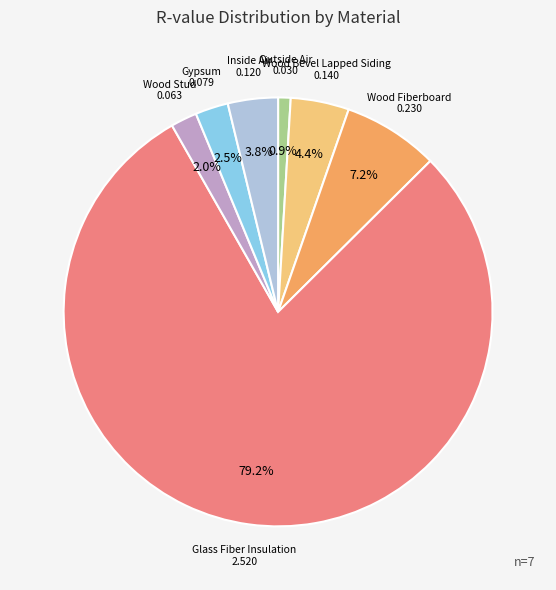

How many segments does this pie chart have?

7